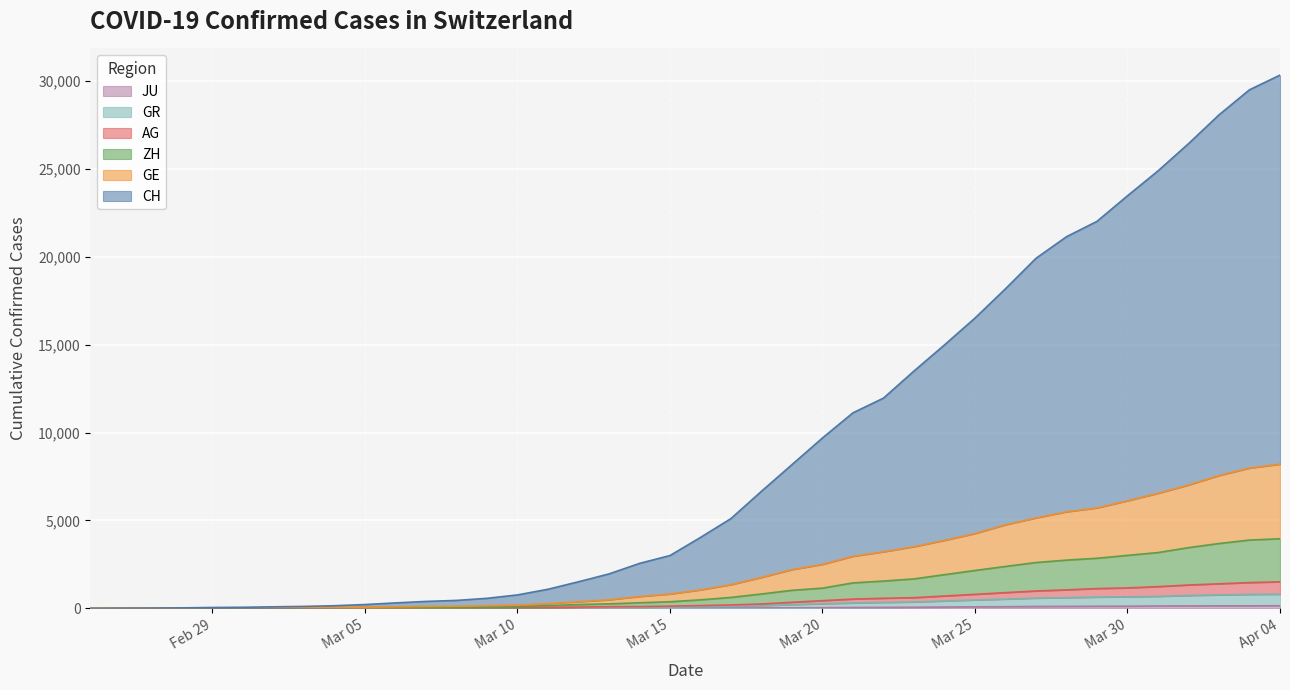

True or false: ZH and GE cross at least once.

False